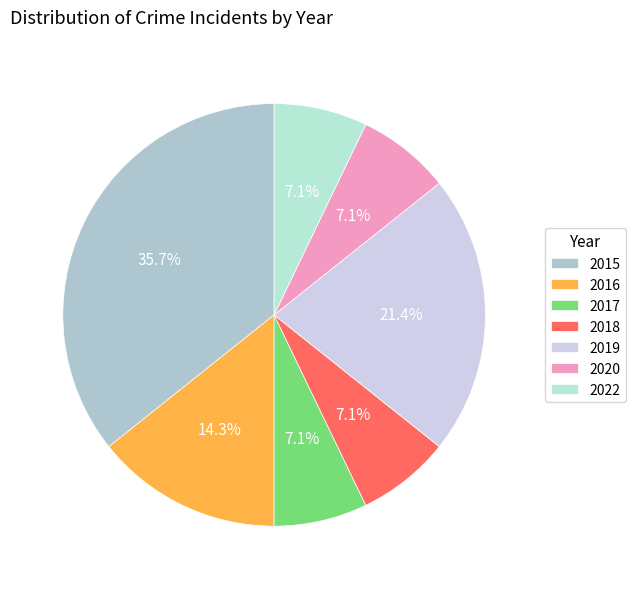

Is there any slice that represents more than half of the pie?

No